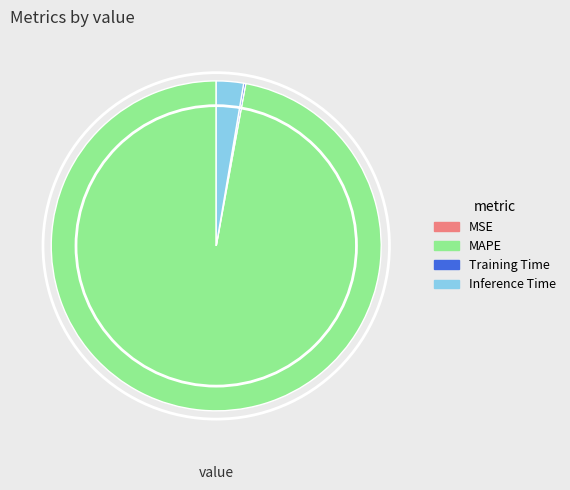

Which slice is the largest?

MAPE